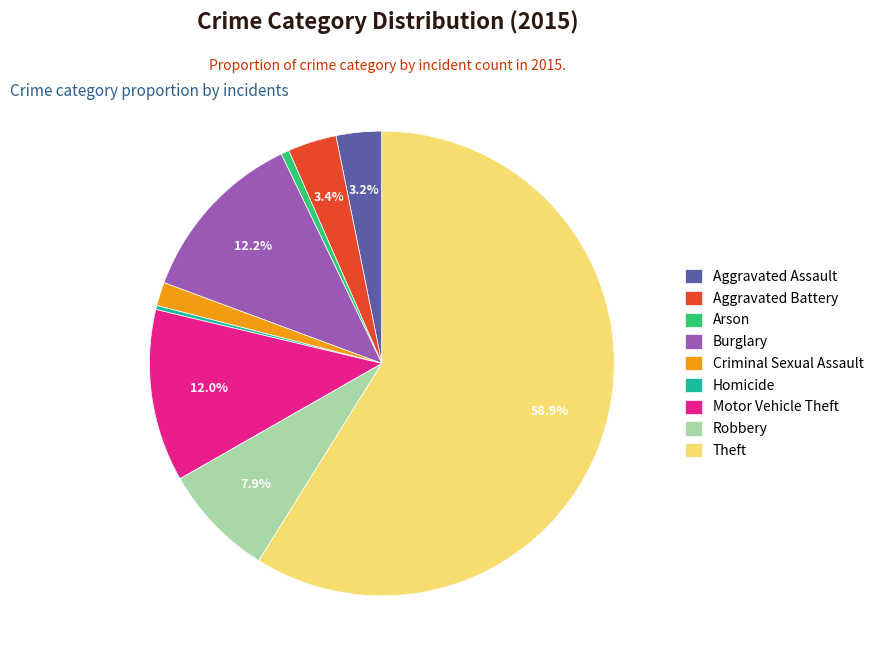

Is the sum of Burglary and Robbery greater than half?

No